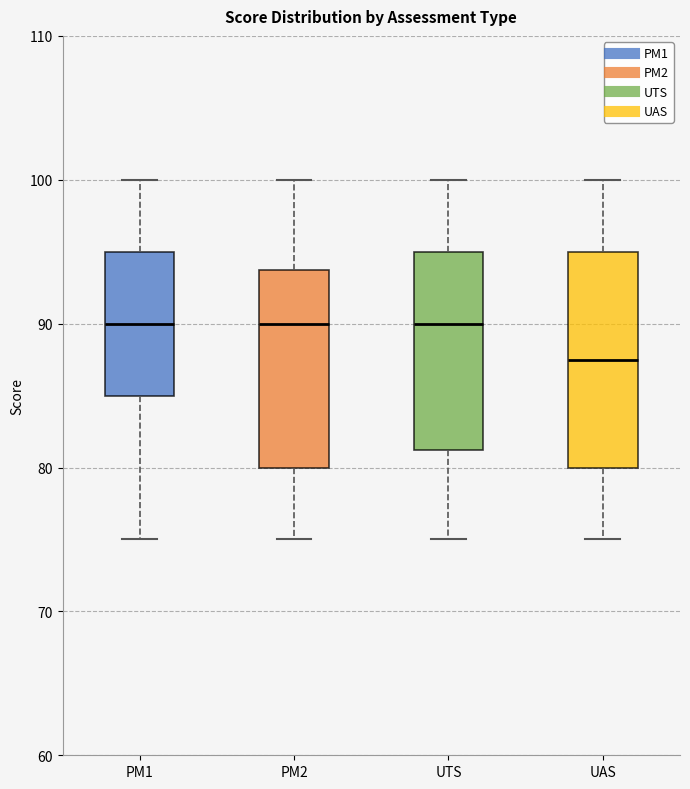

Reading left to right, transcribe this box plot: for each box, give where its median line is, the range the box spans, and where its two whiskers end, as read against the y-axis. The values are not printed on the chart, so give them approximately, as read against the axis.

PM1: median 90, box 85 to 95, whiskers 75 to 100
PM2: median 90, box 80 to 94, whiskers 75 to 100
UTS: median 90, box 81 to 95, whiskers 75 to 100
UAS: median 88, box 80 to 95, whiskers 75 to 100